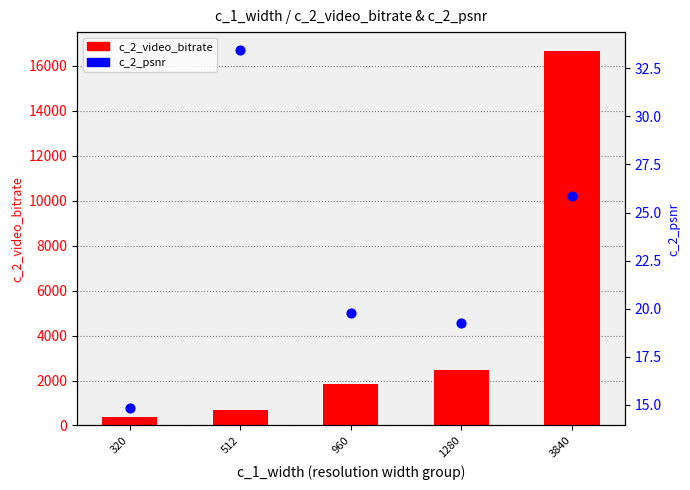

At how many categories does at least one series exceed 12629?

1